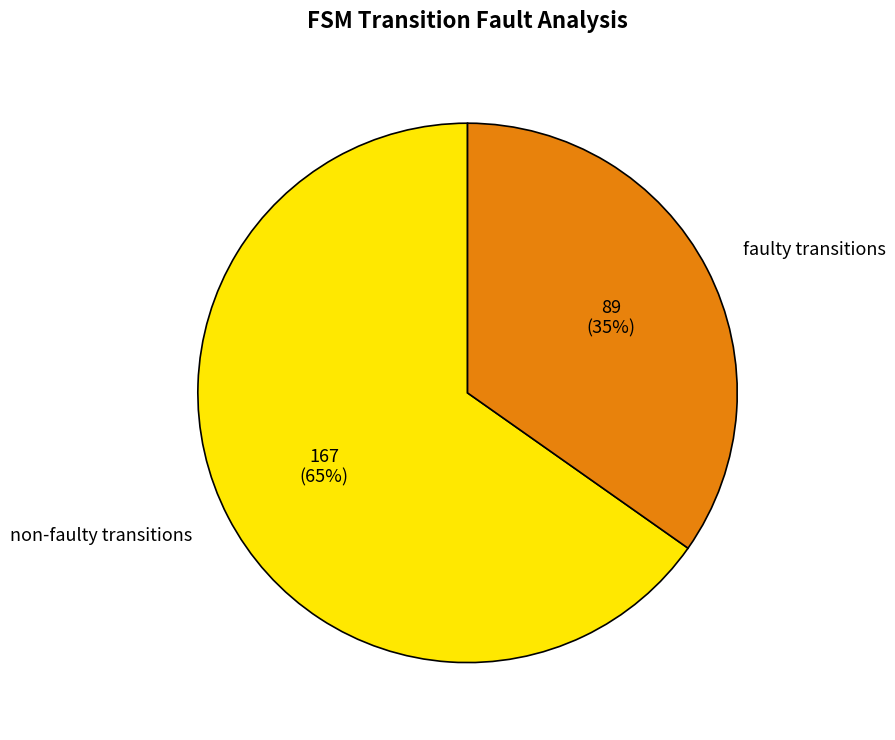

Is it true that faulty transitions is 35% of the pie?

True